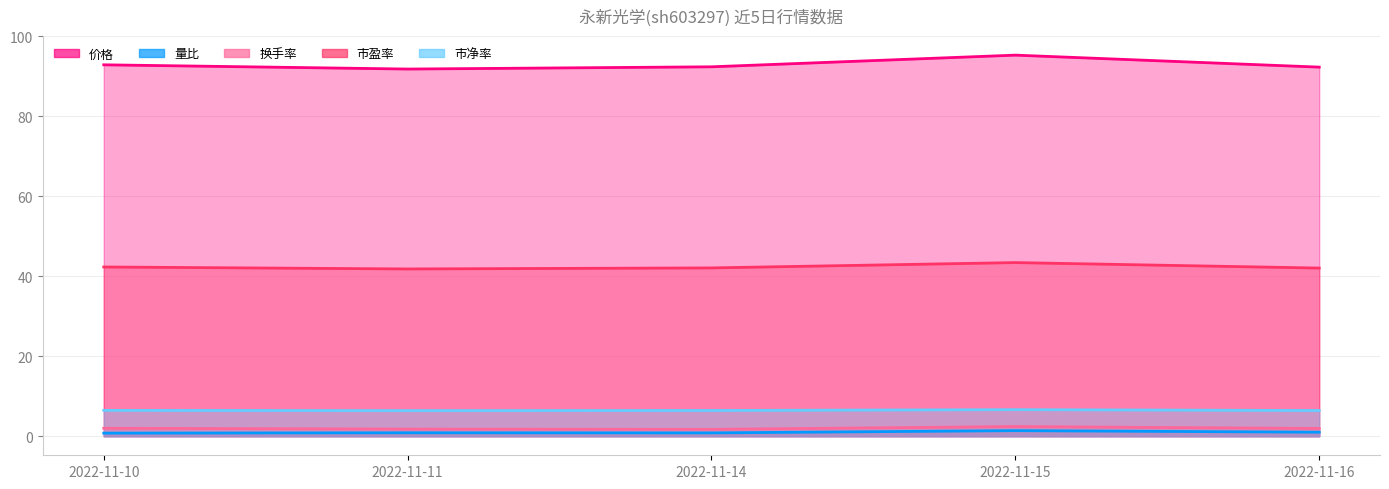

How many data points in 市盈率 are less than 42?

1